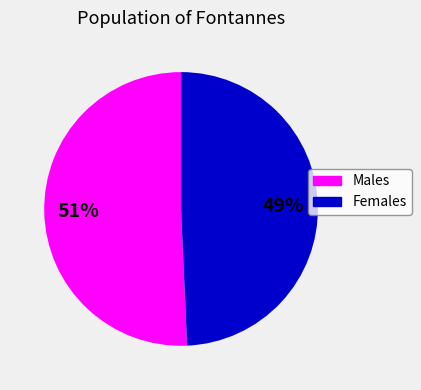

Is the sum of Males and Females greater than half?

Yes